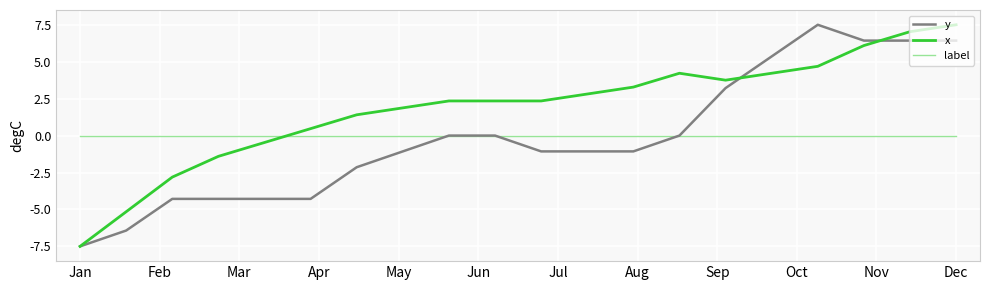

In y, how many points are higher than both neighbors (excluding endpoints)?

1